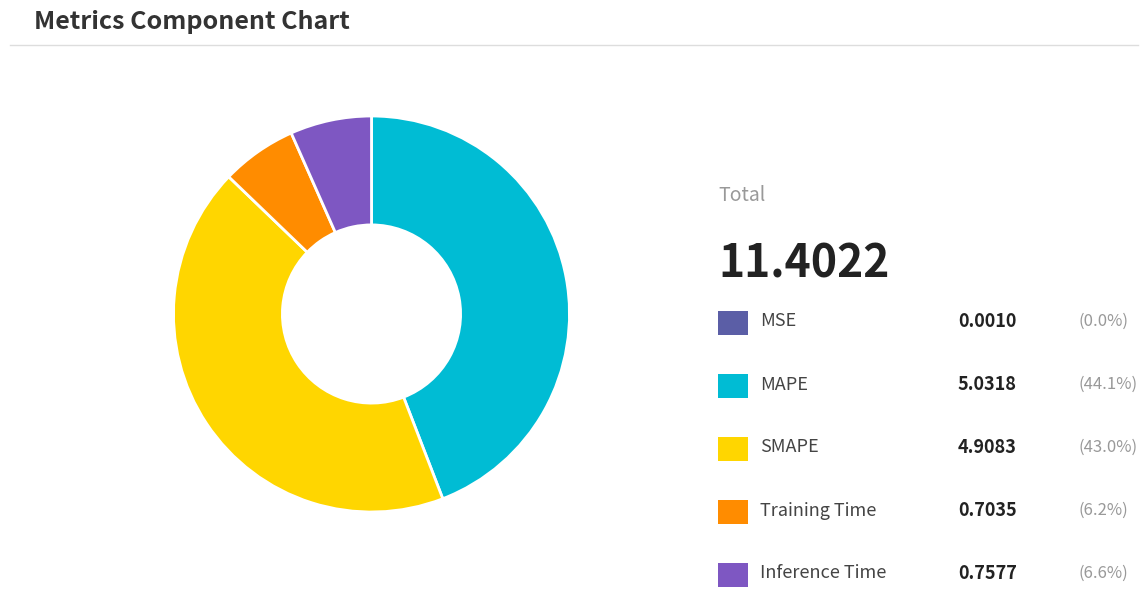

Is there any slice that represents more than half of the pie?

No